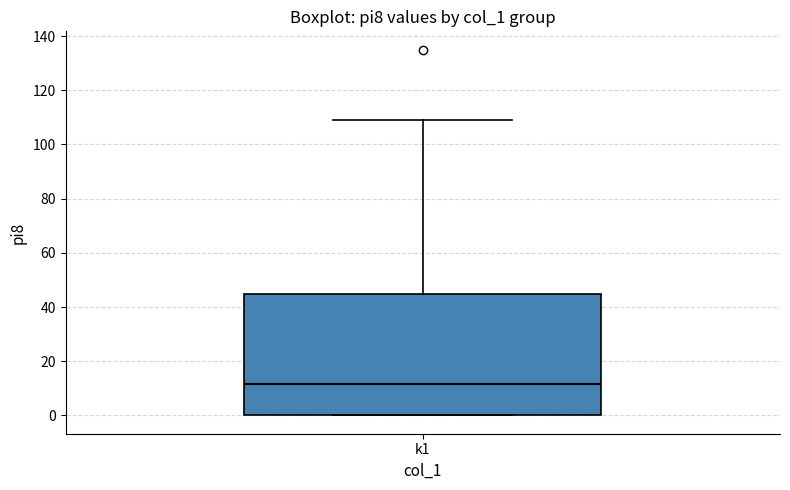

Where does the upper whisker of the box for k1 end on the y-axis? The values are not printed on the chart, so give them approximately, as read against the axis.

110